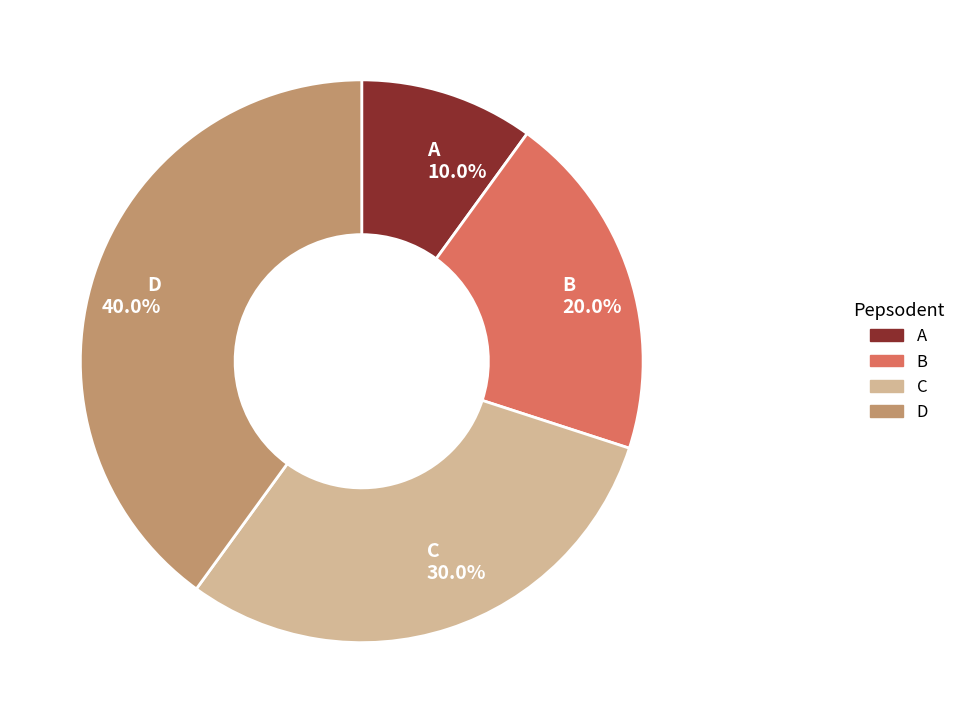

Is D the majority of the pie?

No